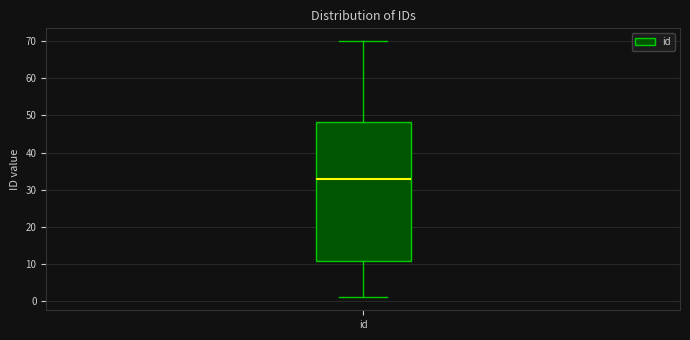

Transcribe this box plot: give where the median line is, the range the box spans, and where the two whiskers end, as read against the y-axis. The values are not printed on the chart, so give them approximately, as read against the axis.

median 33, box 11 to 48, whiskers 1 to 70